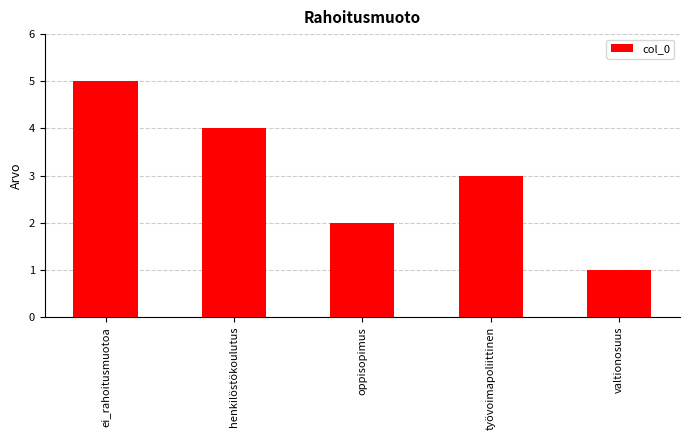

List the labels in order of value, smallest first.

valtionosuus, oppisopimus, työvoimapoliittinen, henkilöstökoulutus, ei_rahoitusmuotoa